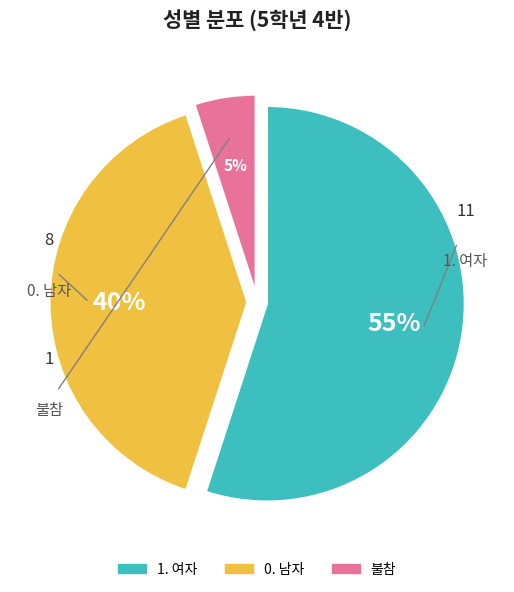

To the nearest percent, what portion does 1. 여자 represent?

55%